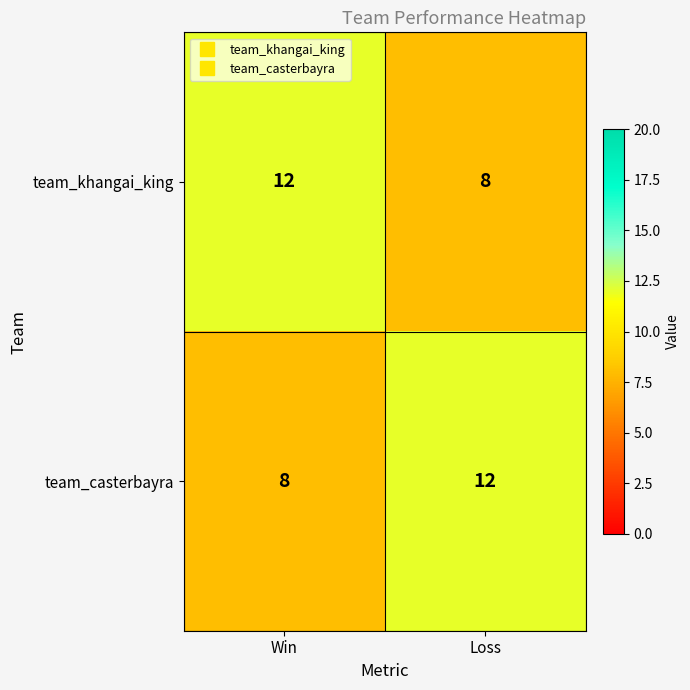

What is the approximate value of team_casterbayra at Win?

8